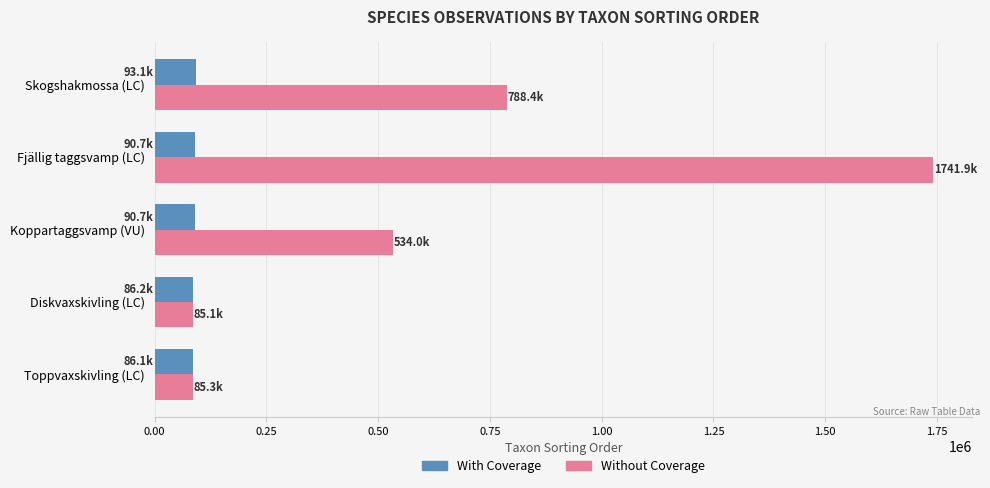

At which category is the sum across all series the highest?

Fjällig taggsvamp (LC)